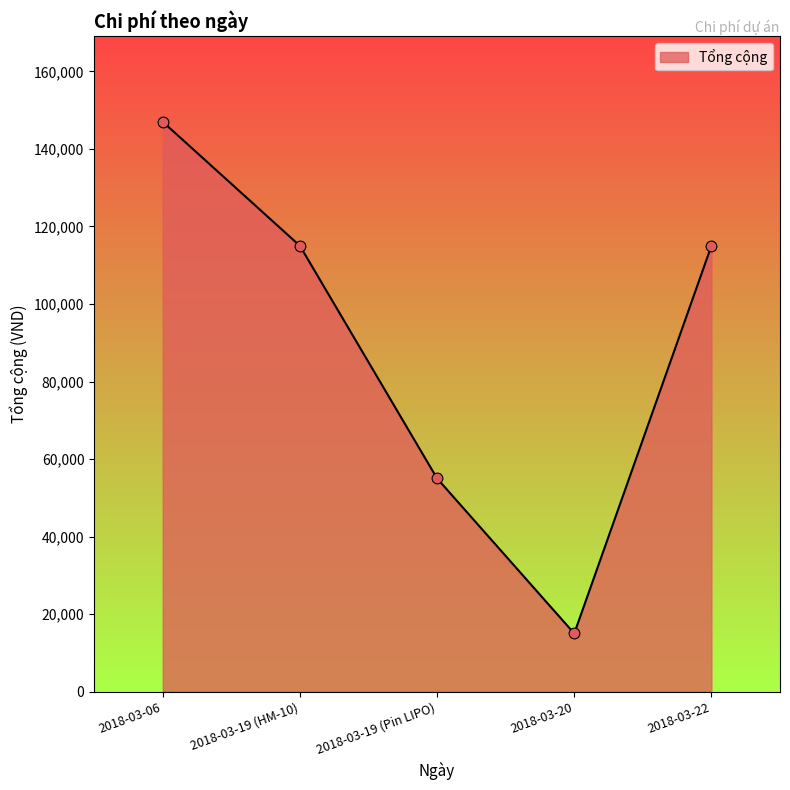

Between 2018-03-19 (Pin LIPO) and 2018-03-20, which is larger?

2018-03-19 (Pin LIPO)